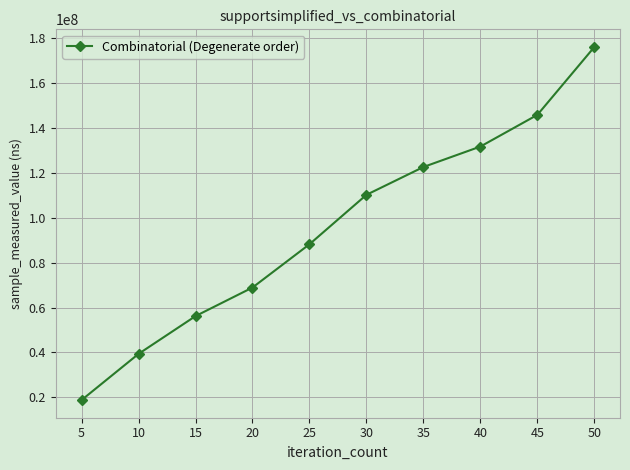

Rank the categories by value from lowest to highest.

5, 10, 15, 20, 25, 30, 35, 40, 45, 50